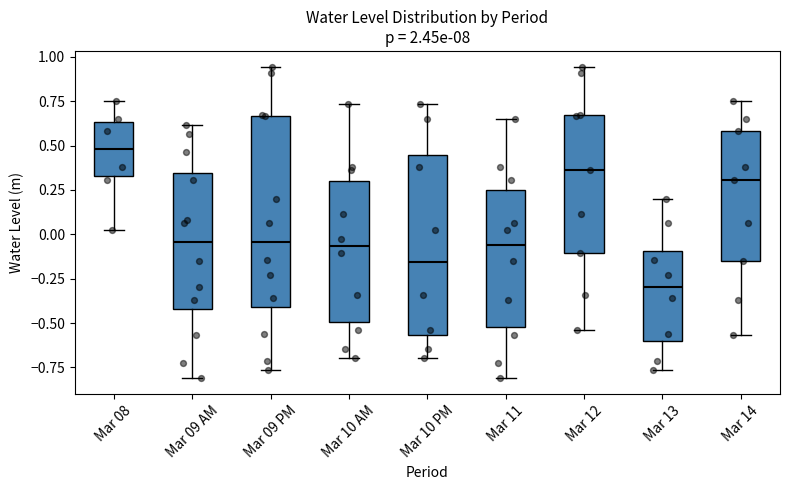

Reading left to right, read every box against the y-axis: the position of its median line, the range the box covers, and the ends of its whiskers. The values are not printed on the chart, so give them approximately, as read against the axis.

Mar 08: median 0.50, box 0.35 to 0.65, whiskers 0.05 to 0.75
Mar 09 AM: median -0.05, box -0.40 to 0.35, whiskers -0.80 to 0.60
Mar 09 PM: median -0.05, box -0.40 to 0.65, whiskers -0.75 to 0.95
Mar 10 AM: median -0.05, box -0.50 to 0.30, whiskers -0.70 to 0.75
Mar 10 PM: median -0.15, box -0.55 to 0.45, whiskers -0.70 to 0.75
Mar 11: median -0.05, box -0.50 to 0.25, whiskers -0.80 to 0.65
Mar 12: median 0.35, box -0.10 to 0.65, whiskers -0.55 to 0.95
Mar 13: median -0.30, box -0.60 to -0.10, whiskers -0.75 to 0.20
Mar 14: median 0.30, box -0.15 to 0.60, whiskers -0.55 to 0.75